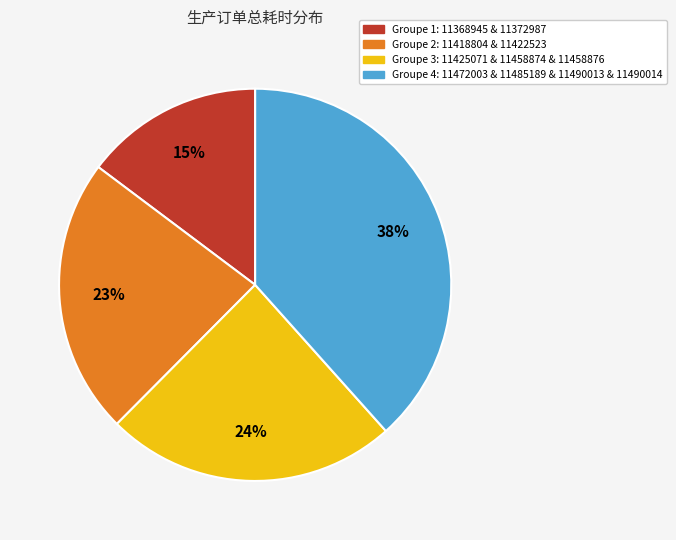

How many slices are in this pie chart?

4